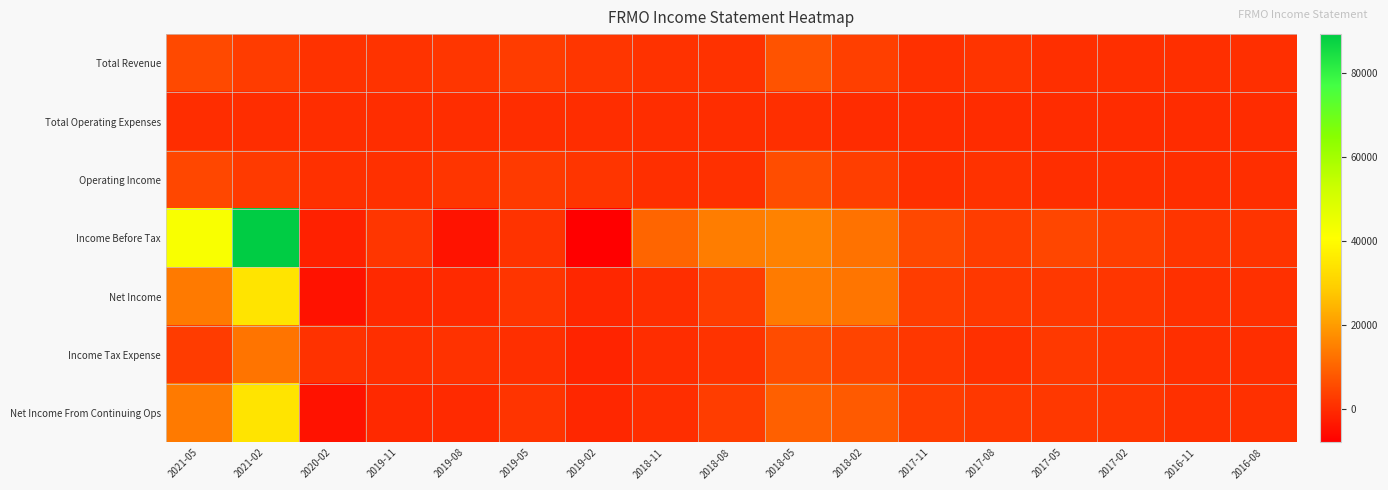

Which series has the largest total across all categories?

Income Before Tax